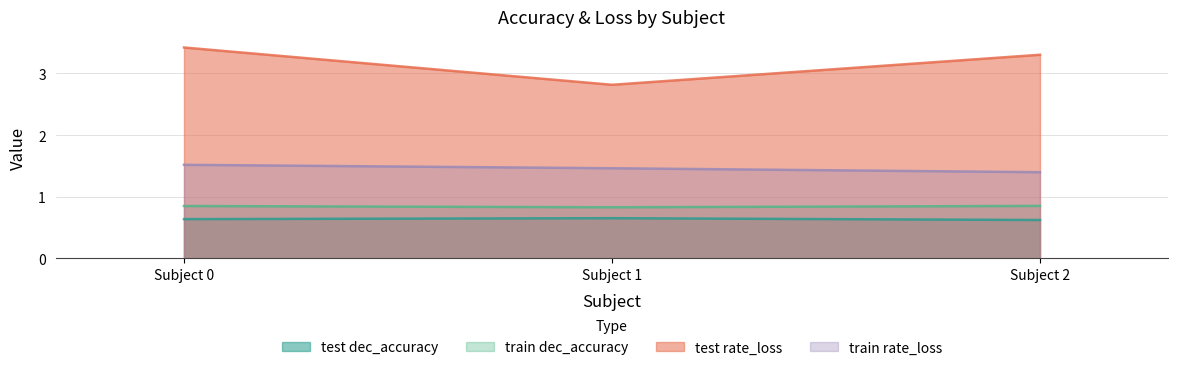

What is the value of the train rate_loss point at the 2nd from the left?

1.5